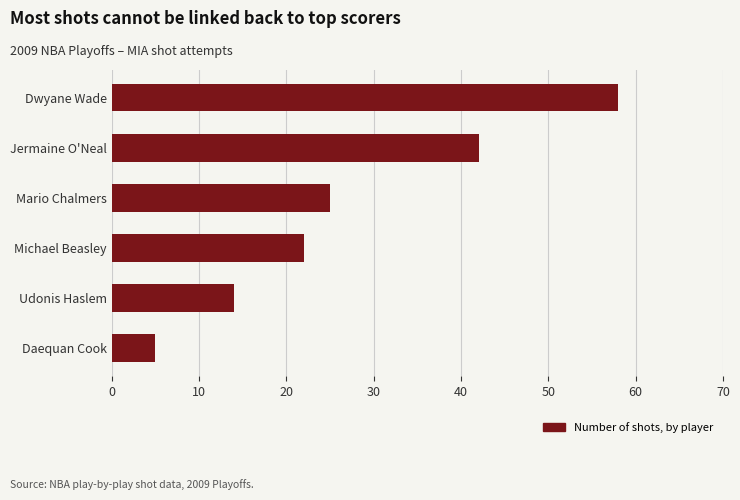

List the labels in order of value, smallest first.

Daequan Cook, Udonis Haslem, Michael Beasley, Mario Chalmers, Jermaine O'Neal, Dwyane Wade